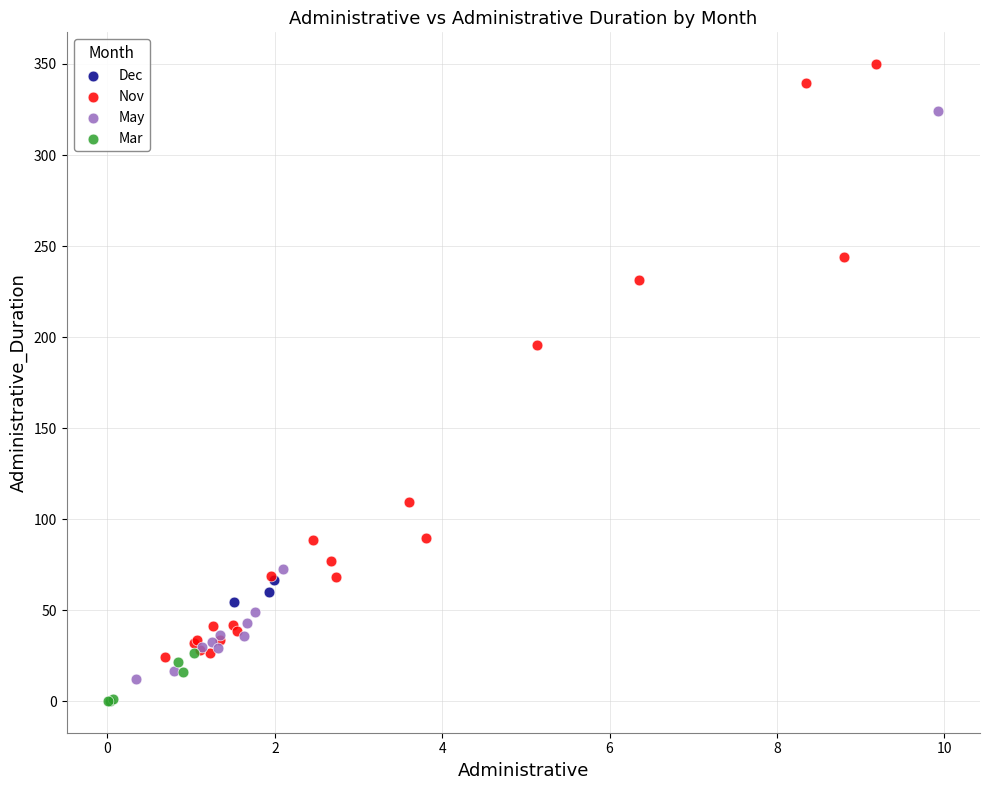

What are all the series names shown in the legend?

Dec, Nov, May, Mar